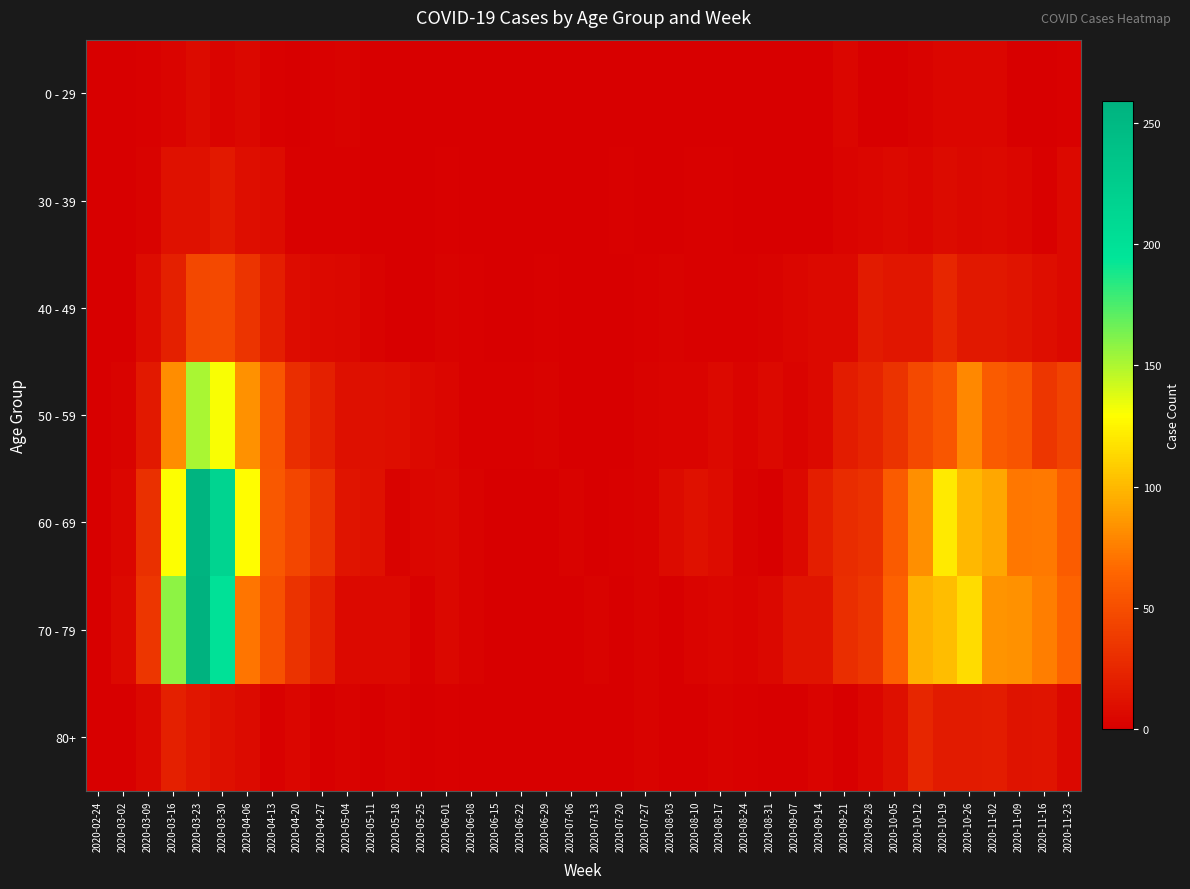

What is the spread (max minus min) of values at 2020-10-12?

94